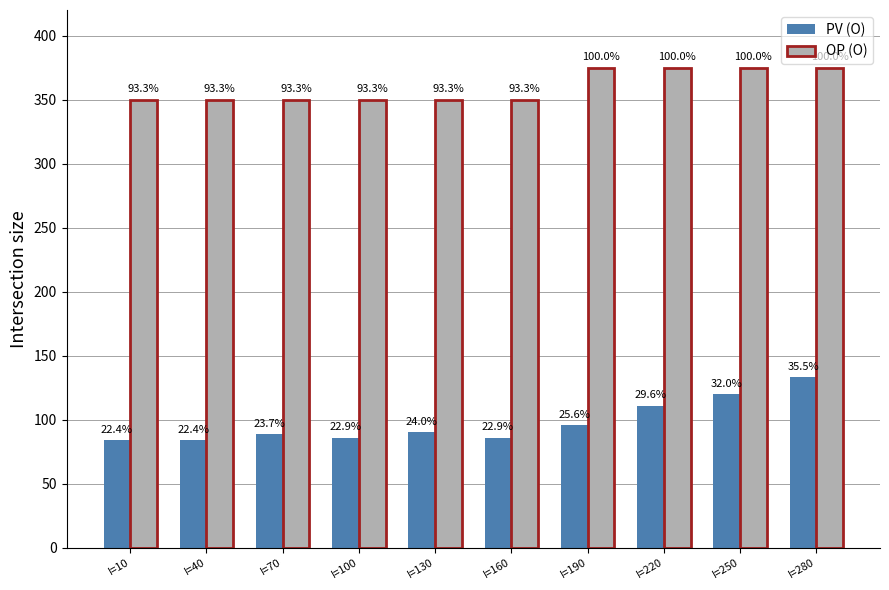

What are all the series names shown in the legend?

PV (O), OP (O)